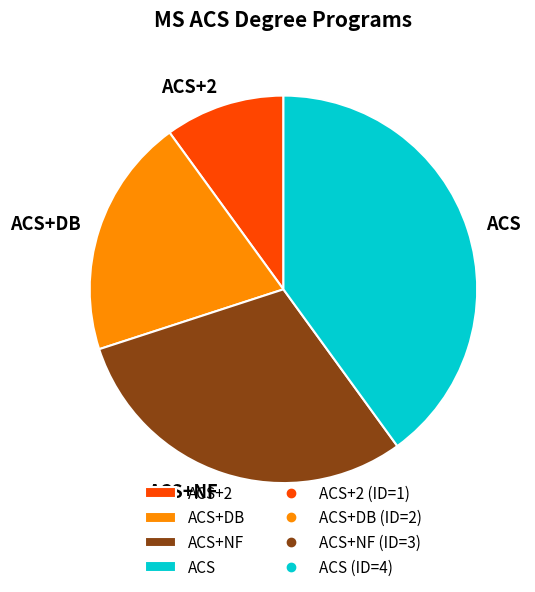

How many slices are in this pie chart?

4